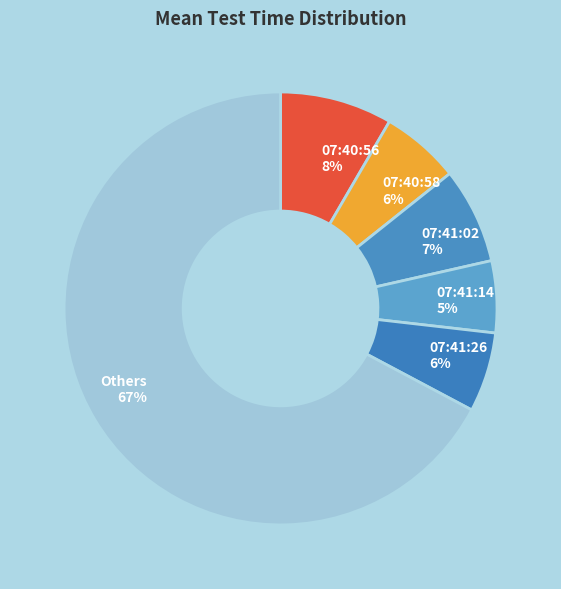

Which slice is the largest?

Others 67%